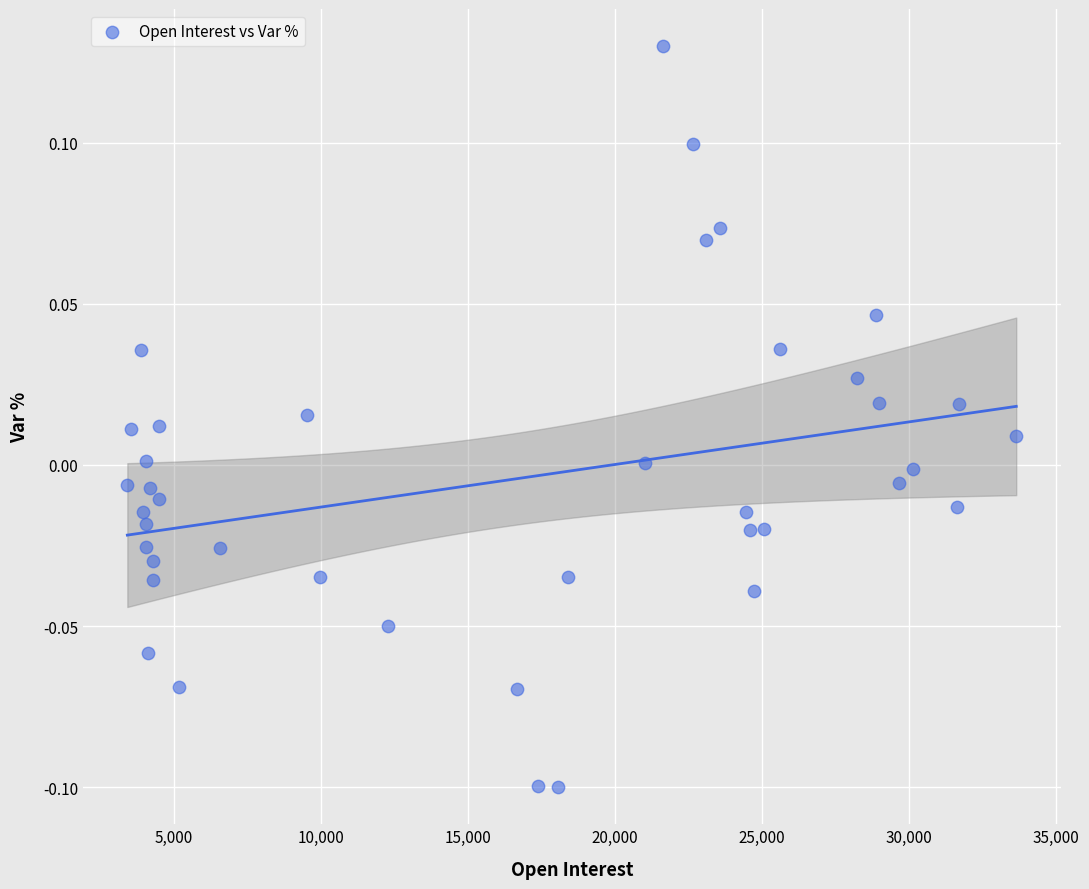

What is the range of X values (max minus min)?

30224.0